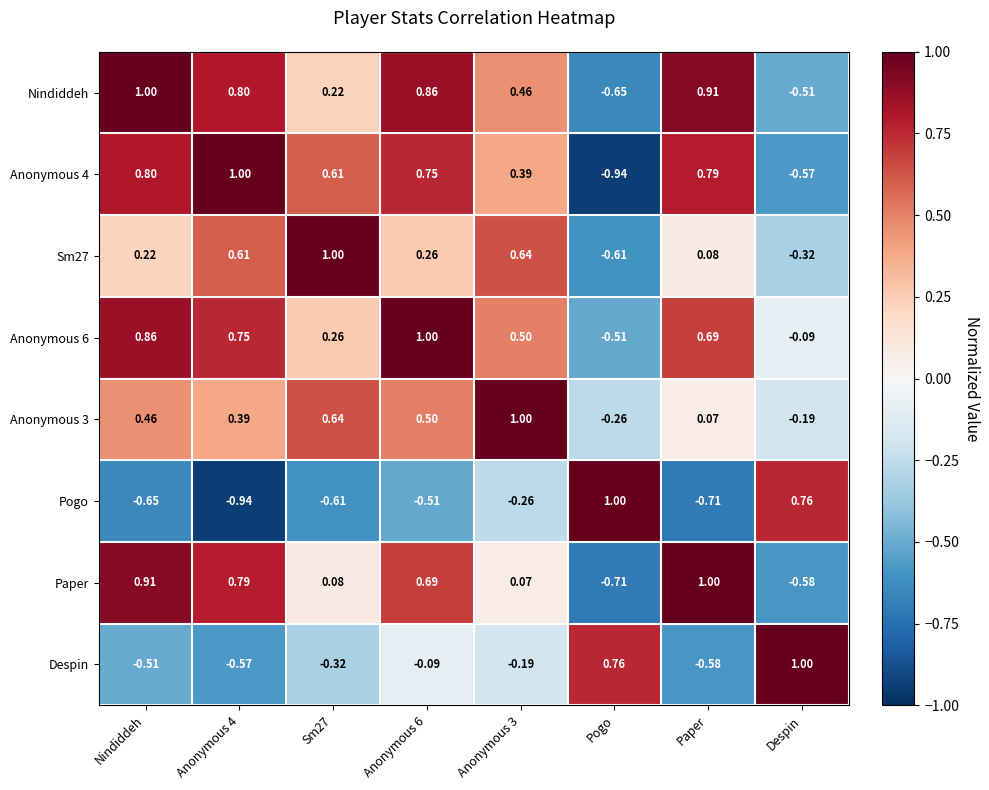

Where does the Pogo series first go above 0?

Pogo